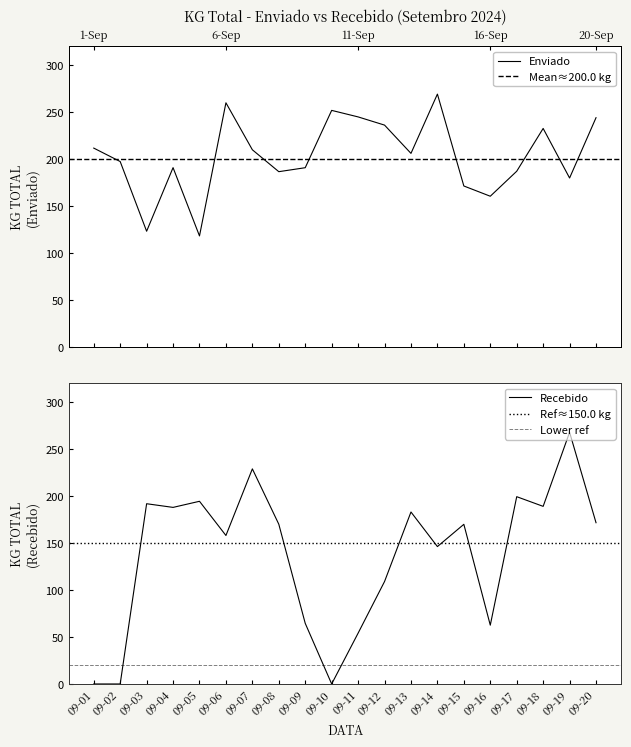

Does the chart have visible grid lines?

No